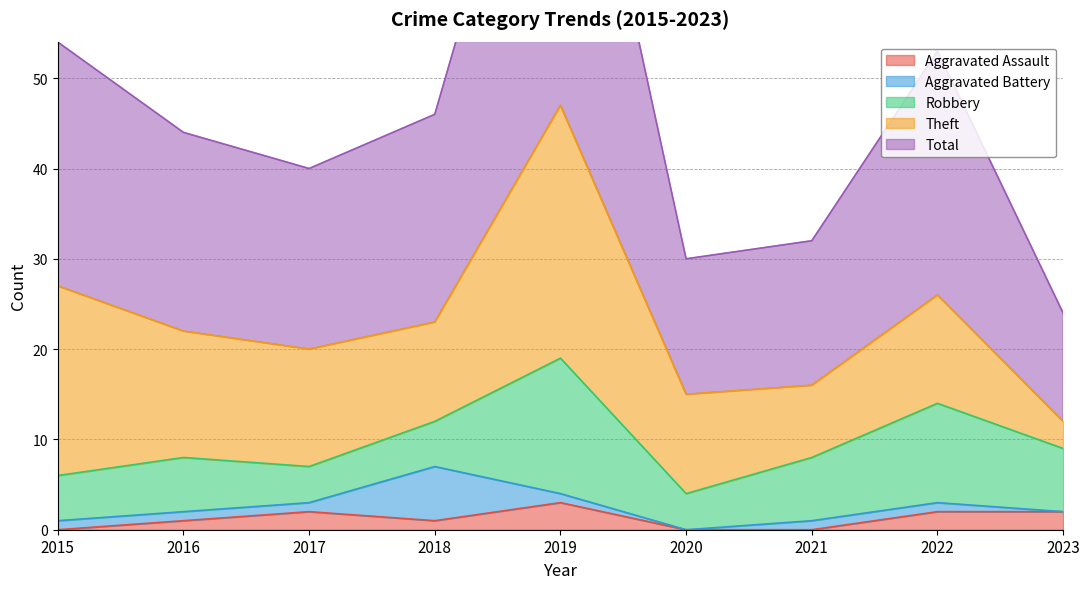

List the labels in order of Theft value, largest first.

2019, 2015, 2016, 2017, 2022, 2018, 2020, 2021, 2023